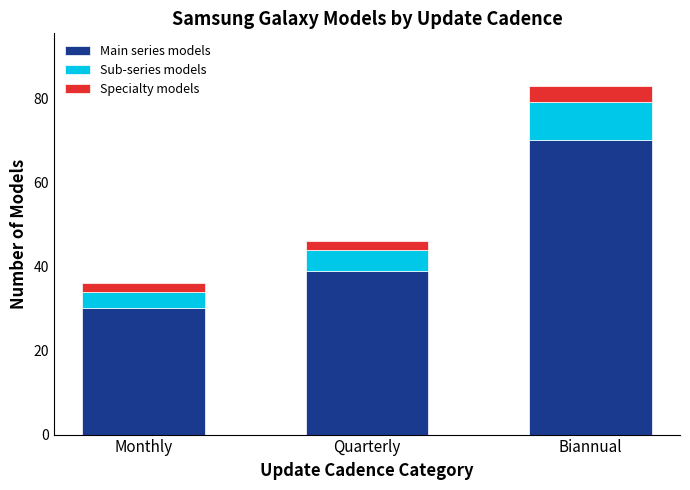

Reading left to right, what are the values for Main series models?

30	39	70